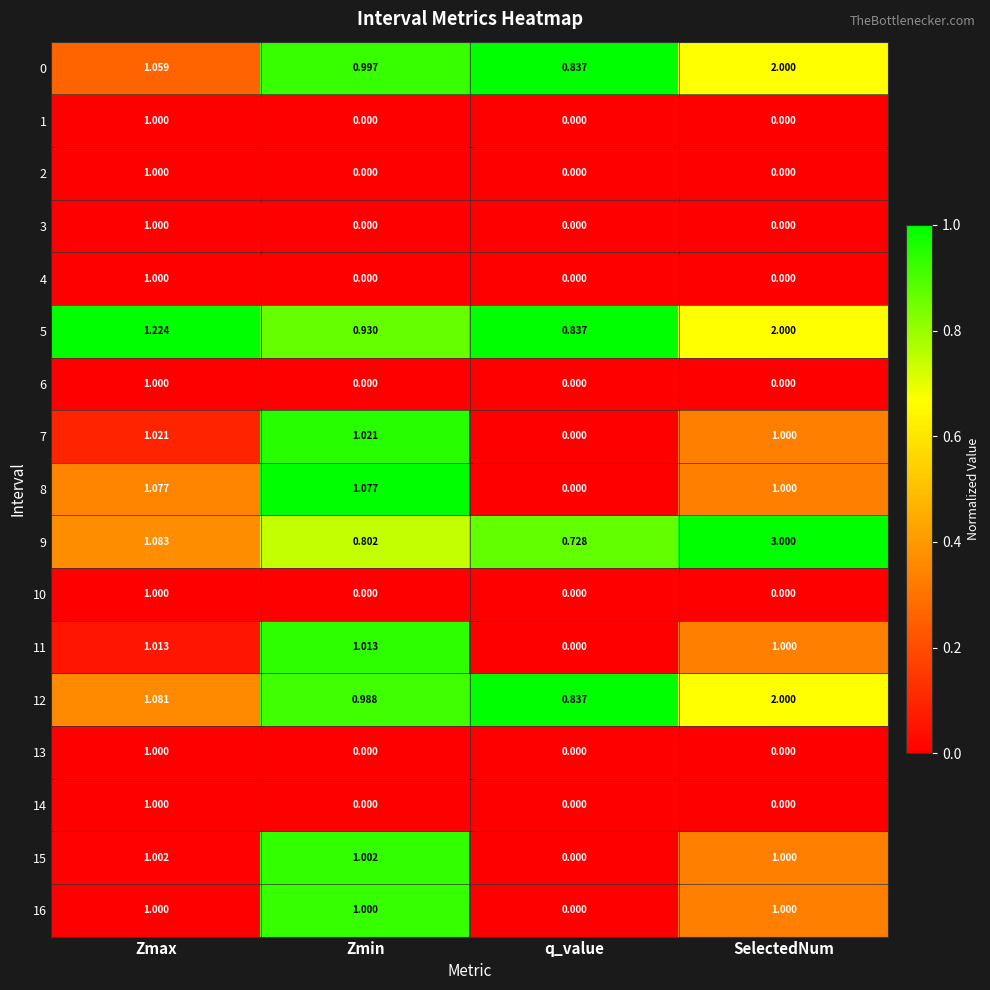

At which category is the sum across all series the highest?

Zmax